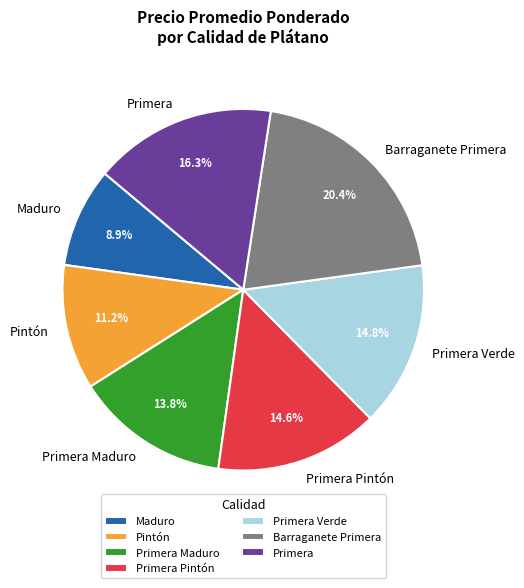

Which has a higher value, Primera Pintón or Barraganete Primera?

Barraganete Primera